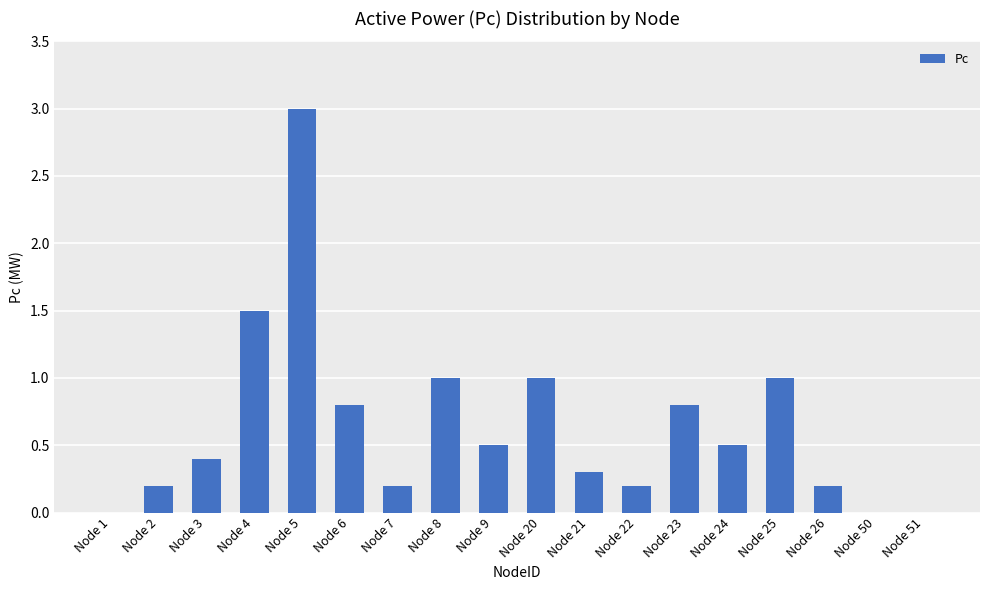

What is the greatest value displayed?

3.0